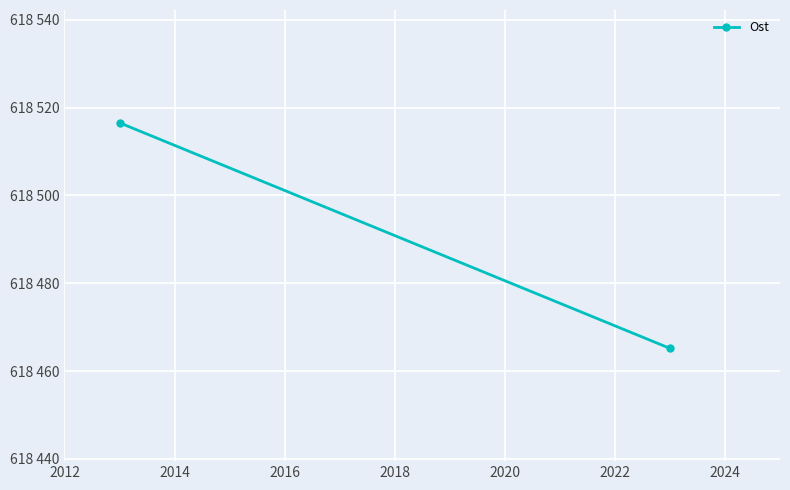

What is the maximum value shown in the chart?

618516.5